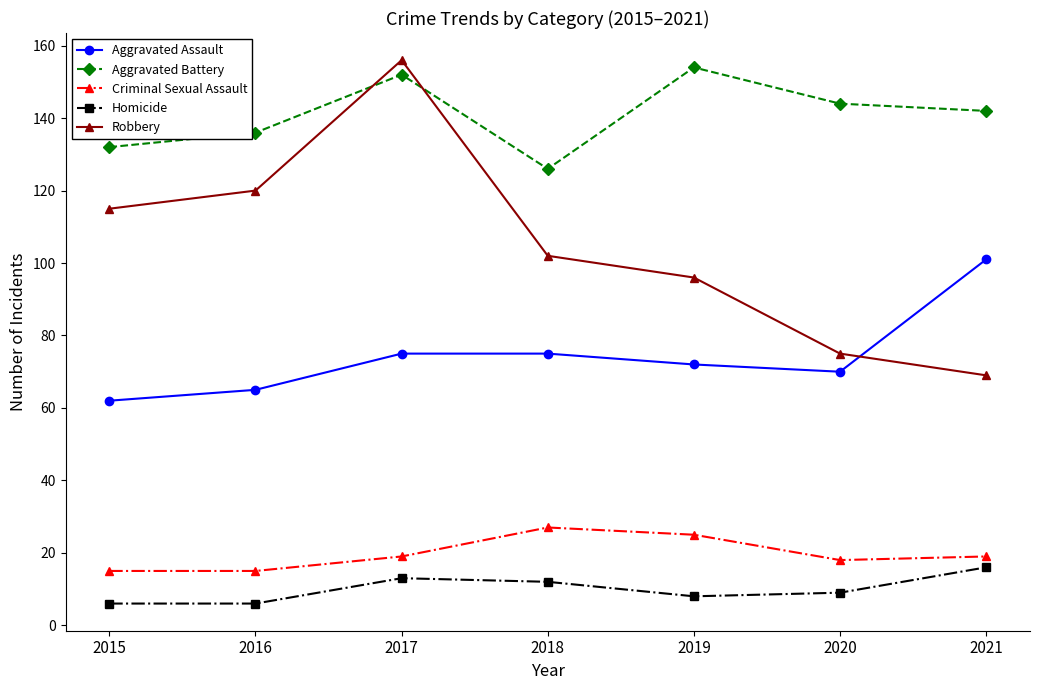

Which category has the highest value in the Homicide series?

2021